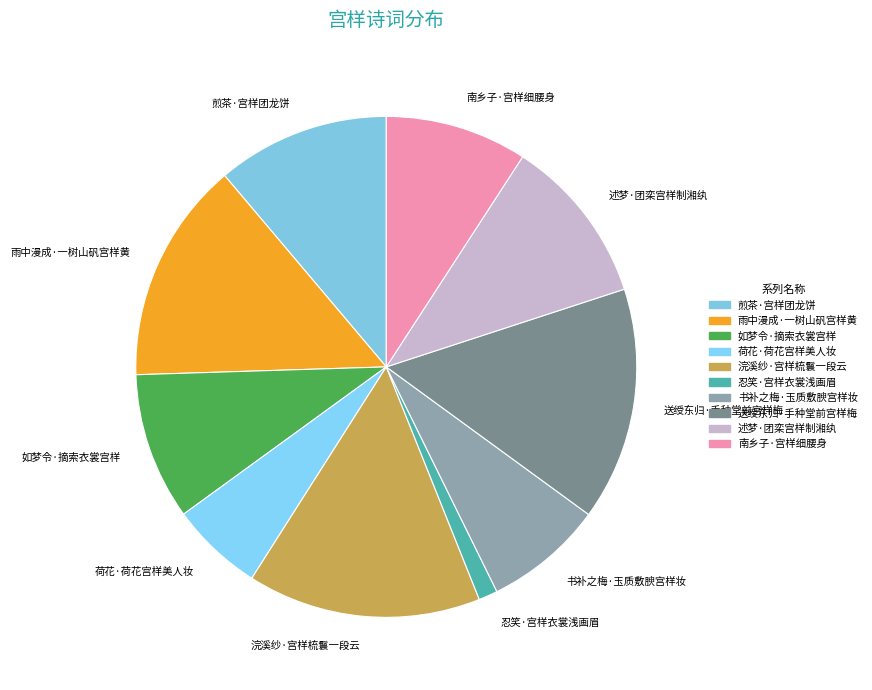

Which slice is the smallest?

忍笑·宫样衣裳浅画眉